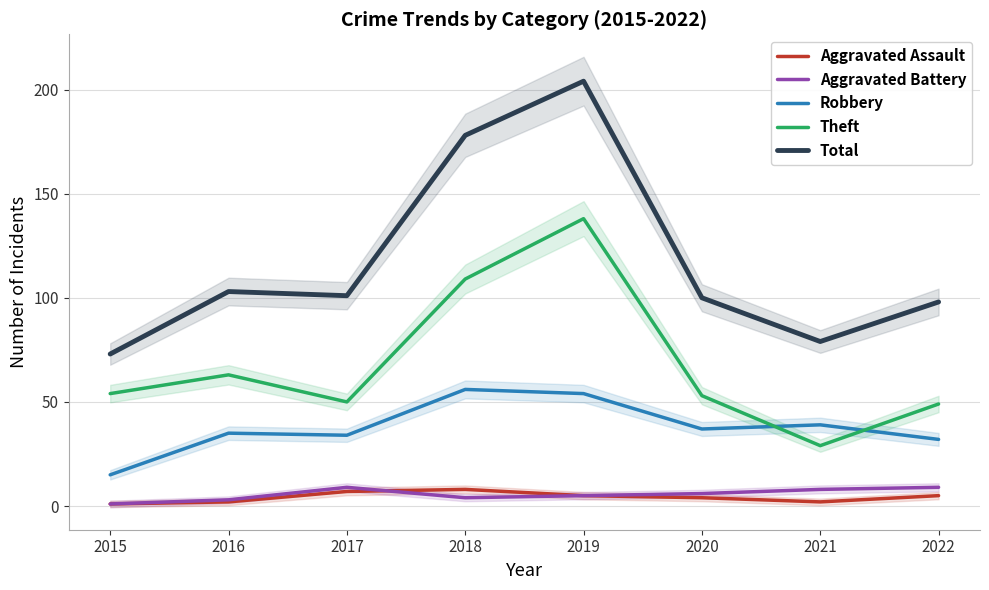

What is the maximum value for Robbery?

56